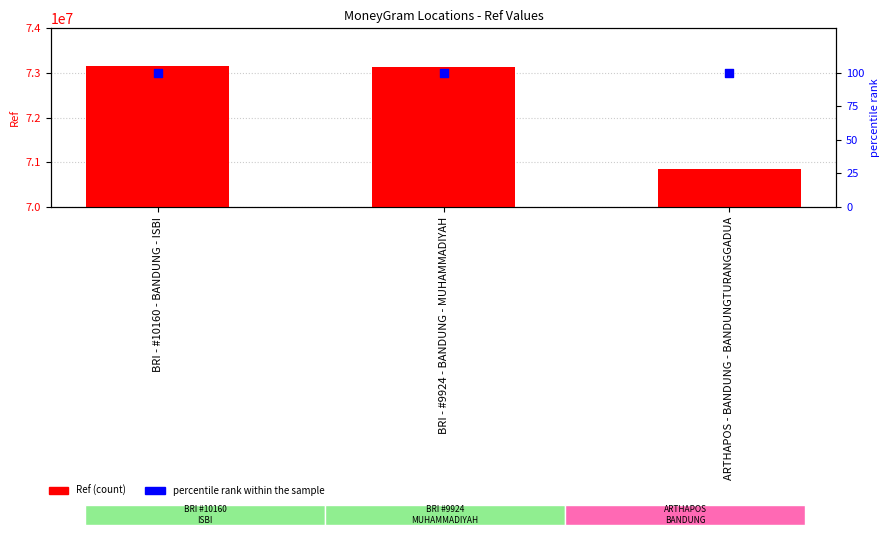

Is the value of Ref at ARTHAPOS - BANDUNG - BANDUNGTURANGGADUA greater than the value of percentile rank within the sample at ARTHAPOS - BANDUNG - BANDUNGTURANGGADUA?

Yes